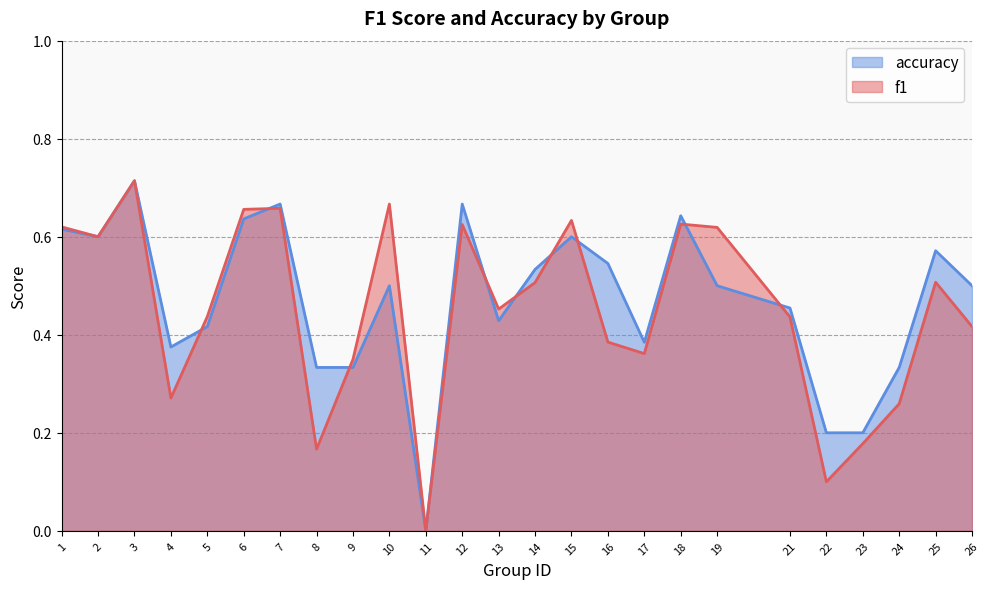

Rank the categories by accuracy value from lowest to highest.

11, 22, 23, 8, 9, 24, 4, 17, 5, 13, 21, 10, 19, 26, 14, 16, 25, 2, 15, 1, 6, 18, 7, 12, 3